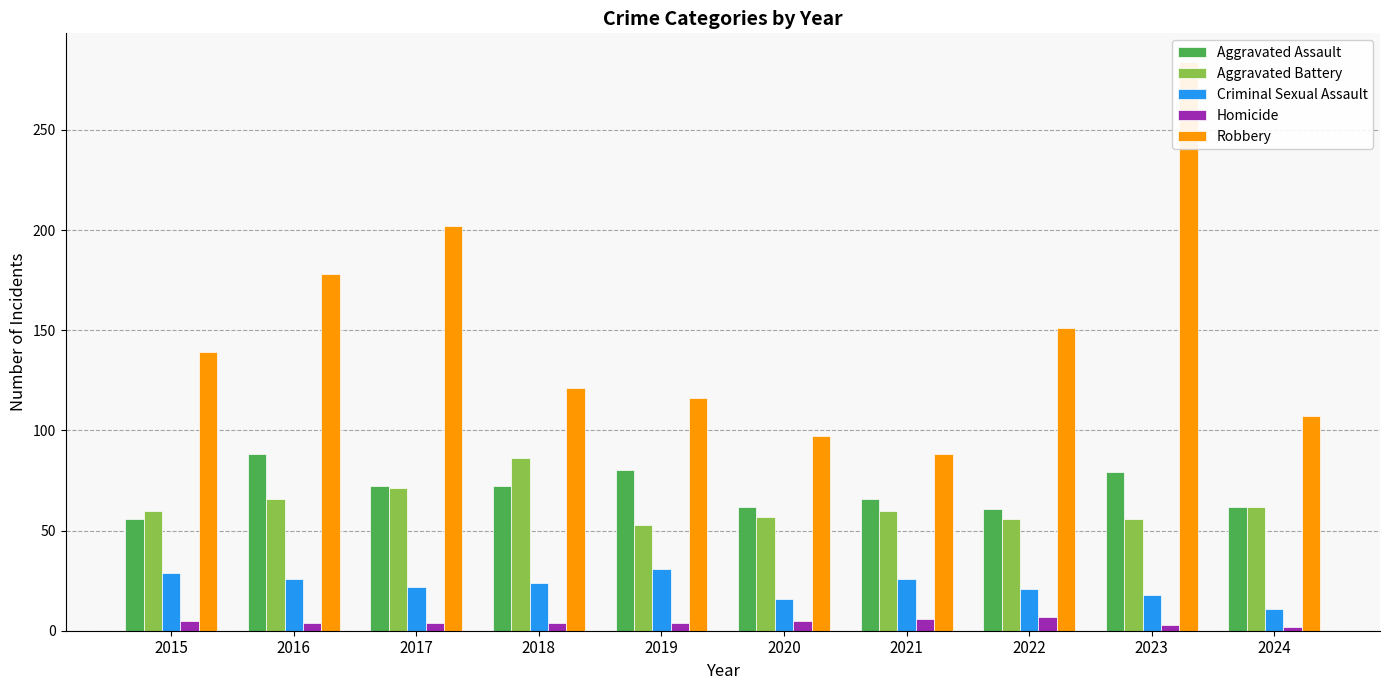

At how many categories does at least one series exceed 6?

10